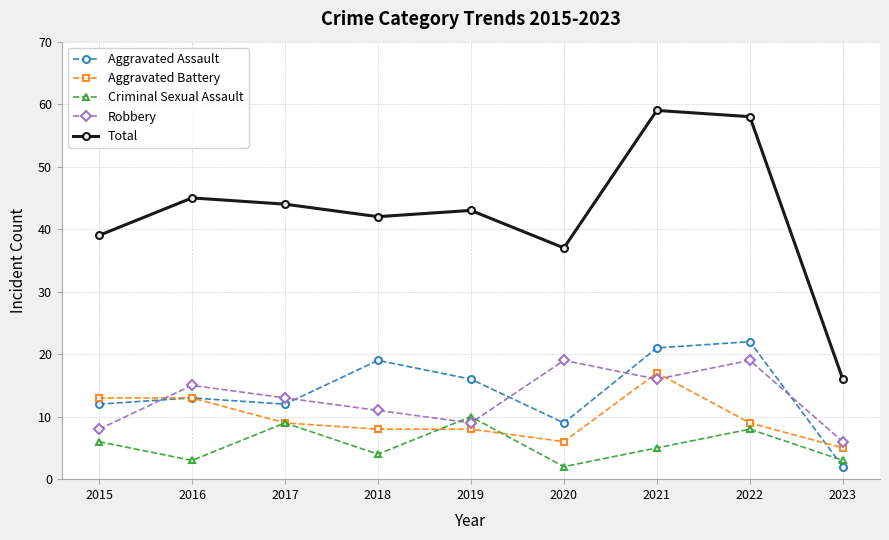

What is the value of the Criminal Sexual Assault point at the 6th from the left?

2